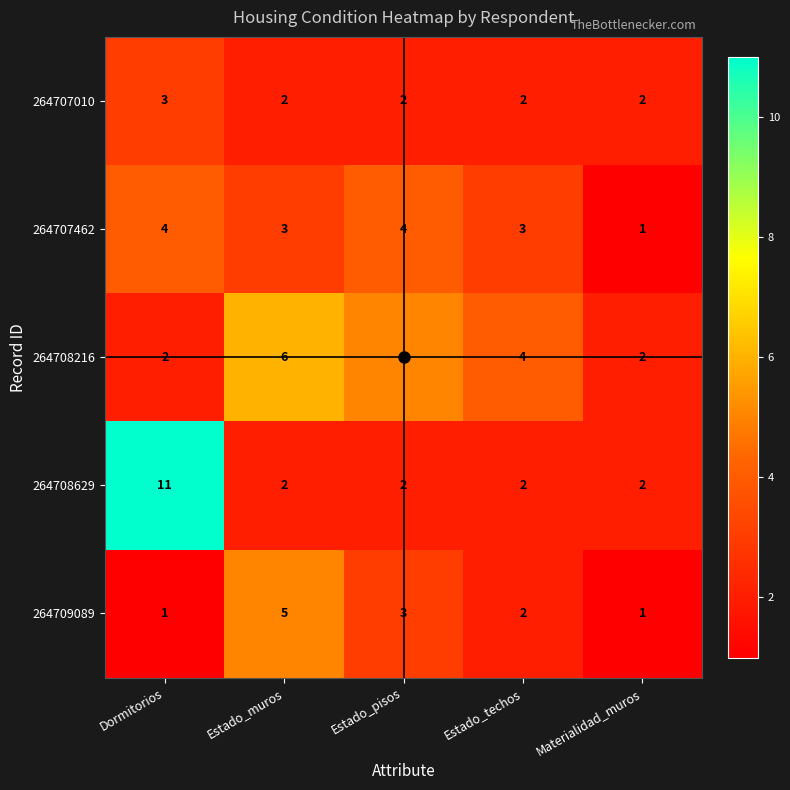

True or false: 264707462 has a value of 4 at Dormitorios.

True